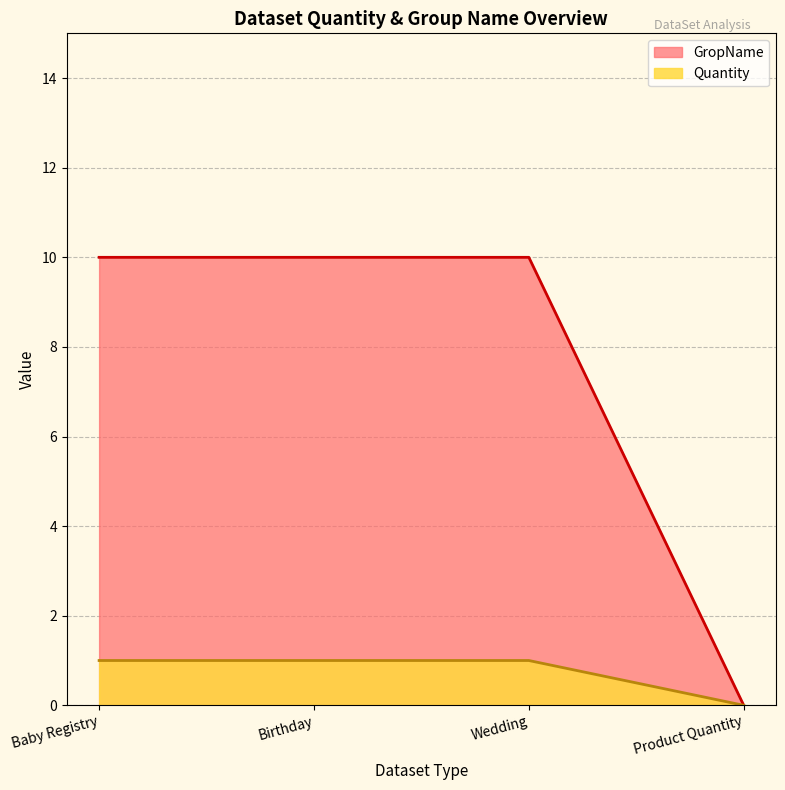

Is the value of Quantity at Baby Registry greater than the value of GropName at Birthday?

No